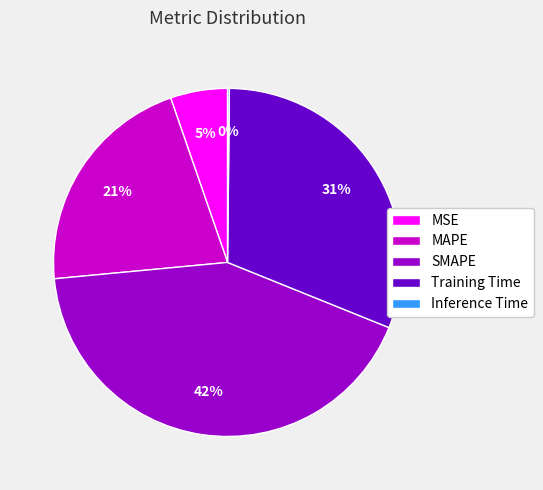

True or false: Training Time accounts for 31% of the total.

True